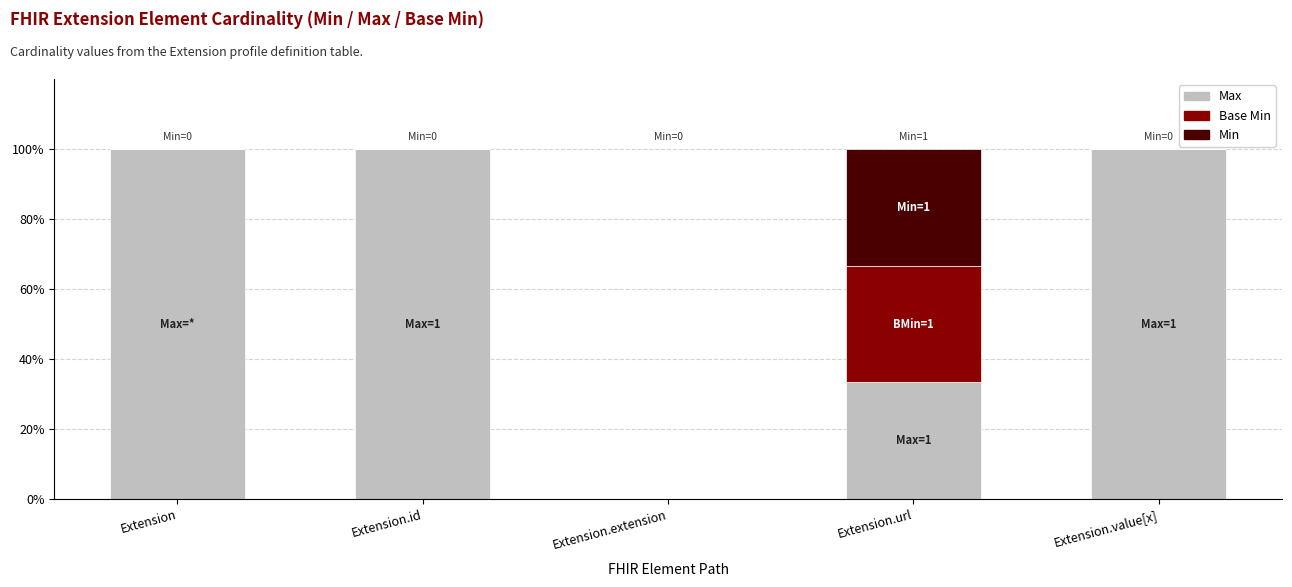

What is the sum of the Max values at Extension.value[x] and Extension.url?

133.3